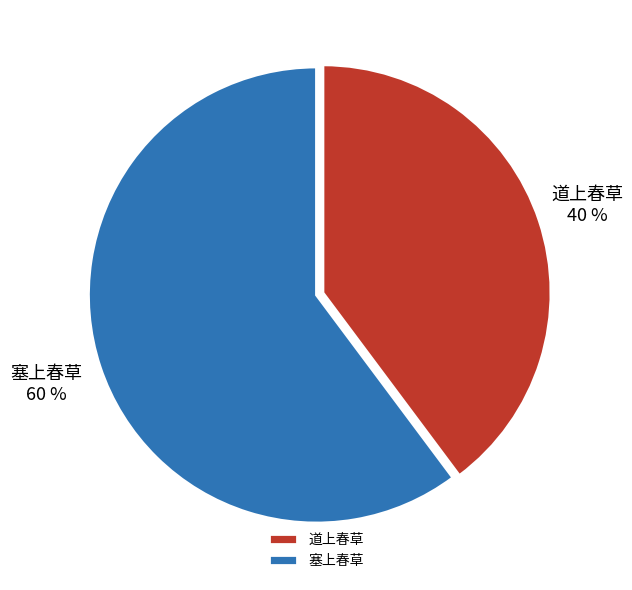

Rank the categories by value from lowest to highest.

道上春草, 塞上春草